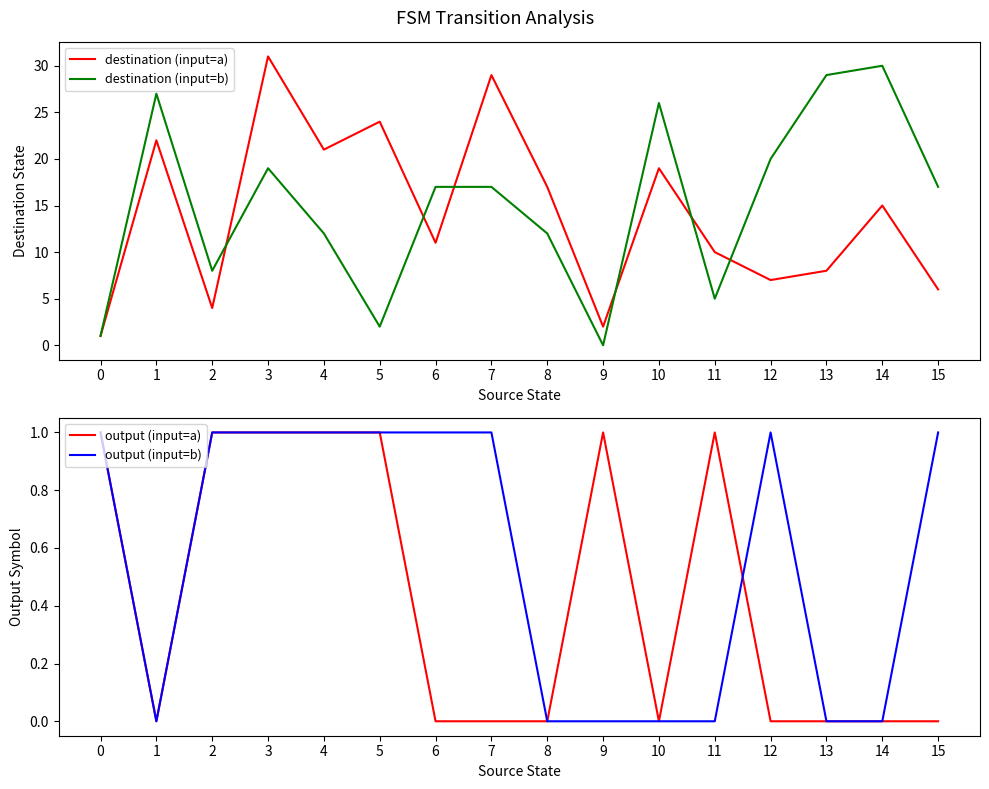

At which category does destination (input=b) reach its first local peak?

1